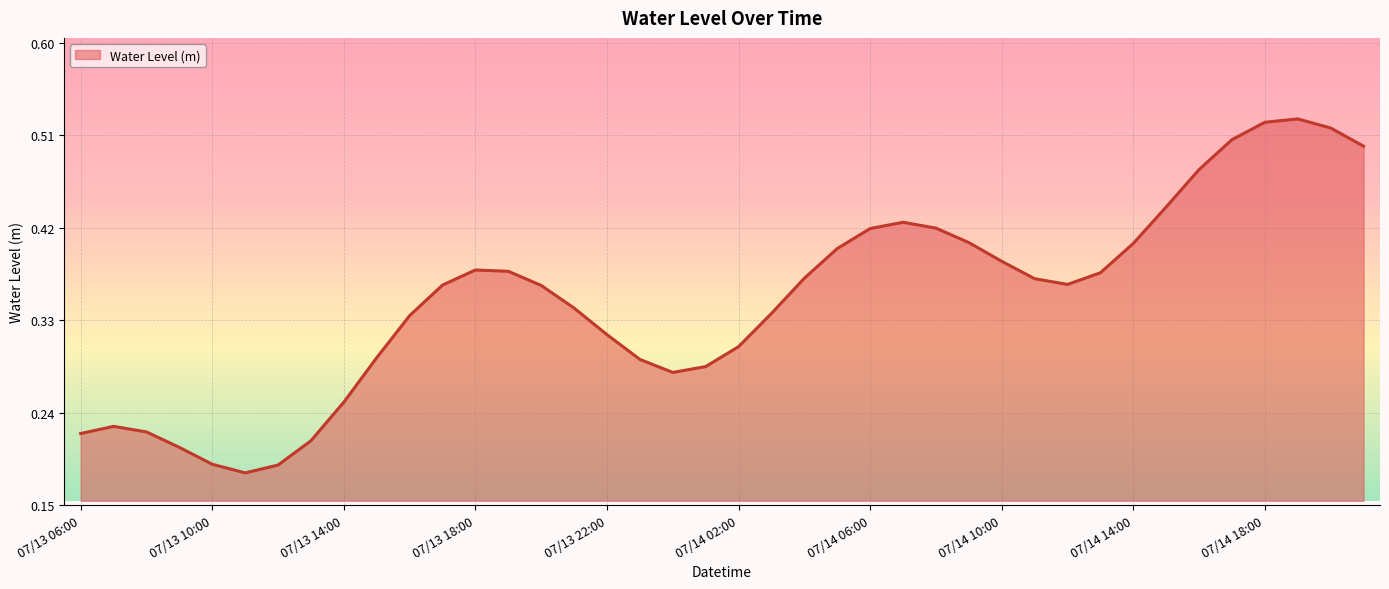

Rank the categories by value from highest to lowest.

07/14 19:00, 07/14 18:00, 07/14 20:00, 07/14 17:00, 07/14 21:00, 07/14 16:00, 07/14 15:00, 07/14 07:00, 07/14 08:00, 07/14 06:00, 07/14 09:00, 07/14 14:00, 07/14 05:00, 07/14 10:00, 07/13 18:00, 07/13 19:00, 07/14 13:00, 07/14 04:00, 07/14 11:00, 07/14 12:00, 07/13 17:00, 07/13 20:00, 07/13 21:00, 07/14 03:00, 07/13 16:00, 07/13 22:00, 07/14 02:00, 07/13 15:00, 07/13 23:00, 07/14 01:00, 07/14 00:00, 07/13 14:00, 07/13 07:00, 07/13 08:00, 07/13 06:00, 07/13 13:00, 07/13 09:00, 07/13 10:00, 07/13 12:00, 07/13 11:00